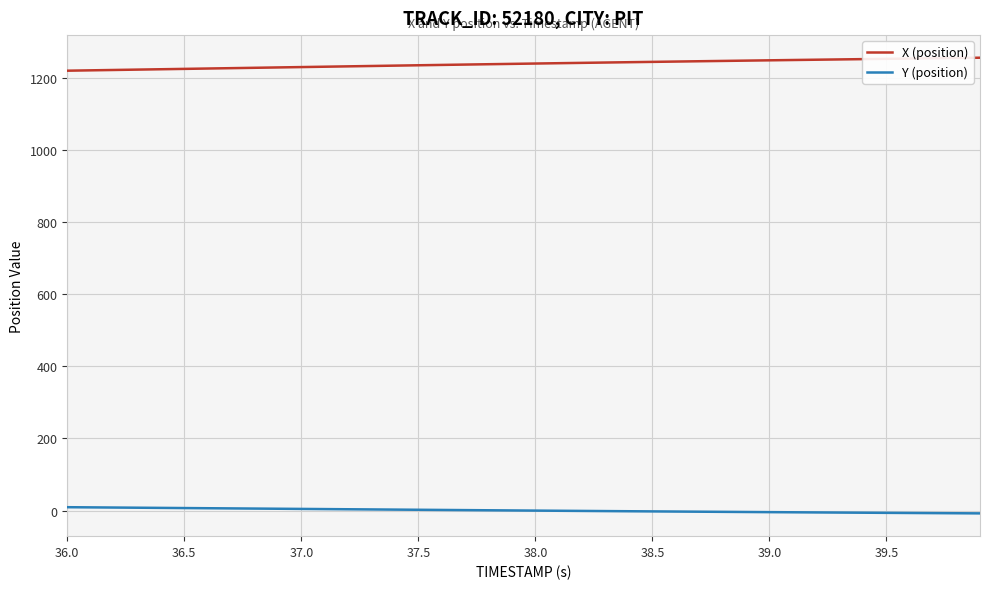

What is the lowest value of the X (position) series?

1219.8